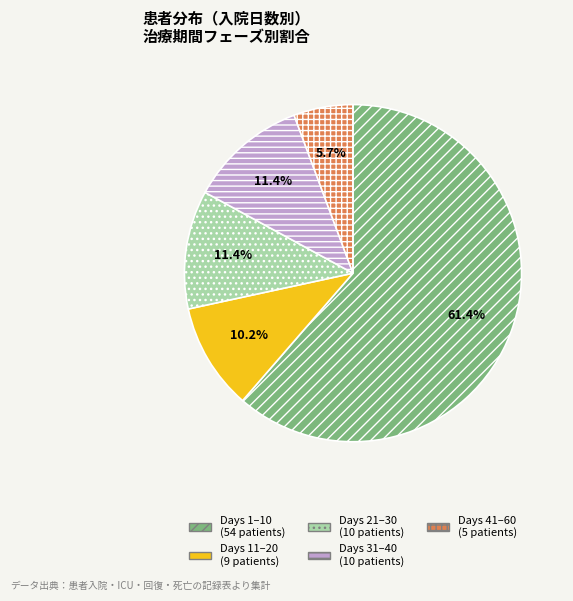

What is the majority slice?

Days 1–10 (54 patients)